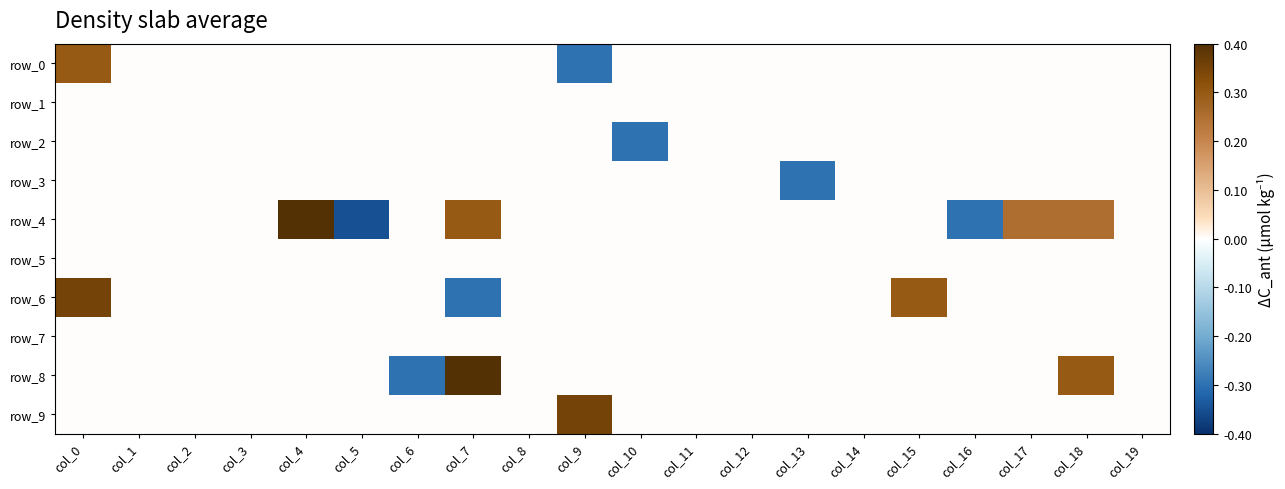

Which series has the largest range (max minus min)?

row_4